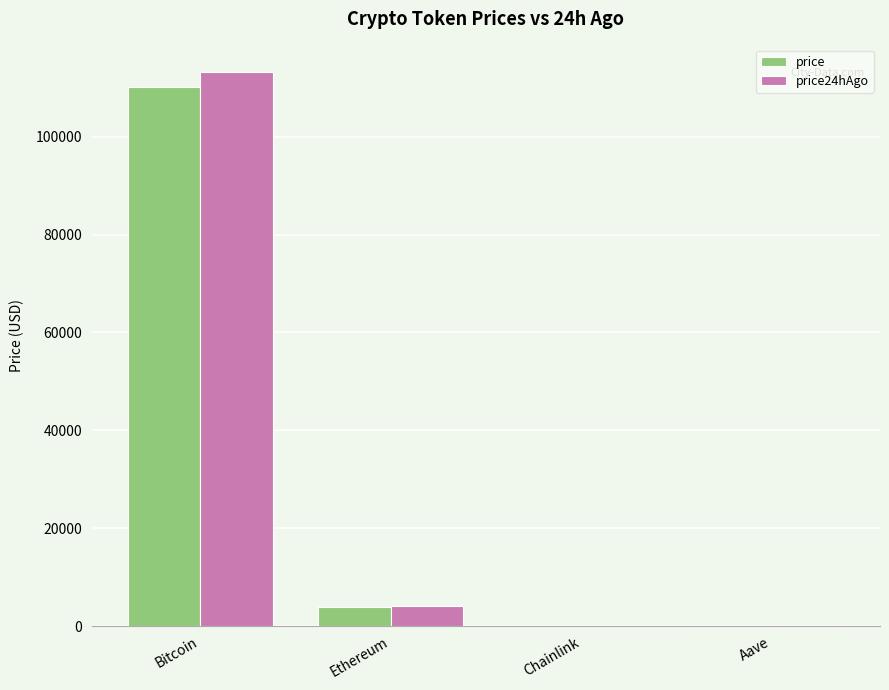

What is the maximum value shown in the chart?

113158.0